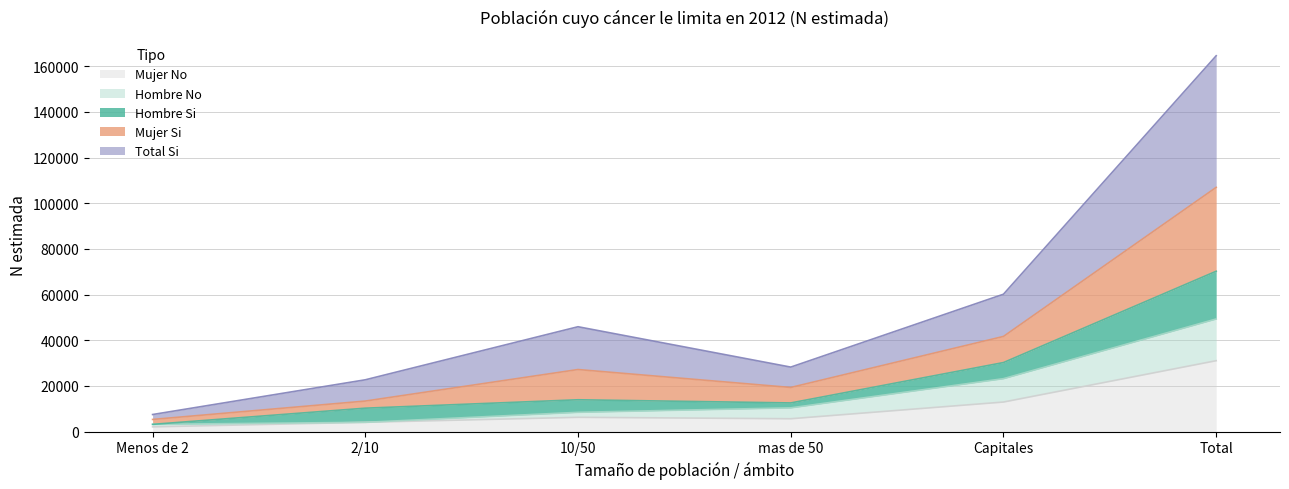

The value of Hombre No (N estimada) at Menos de 2 is 5160. True or false?

False